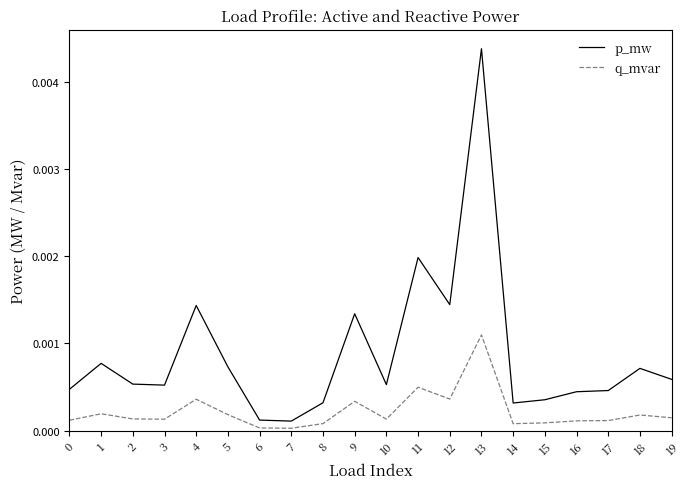

Which label corresponds to the largest value in the chart?

13